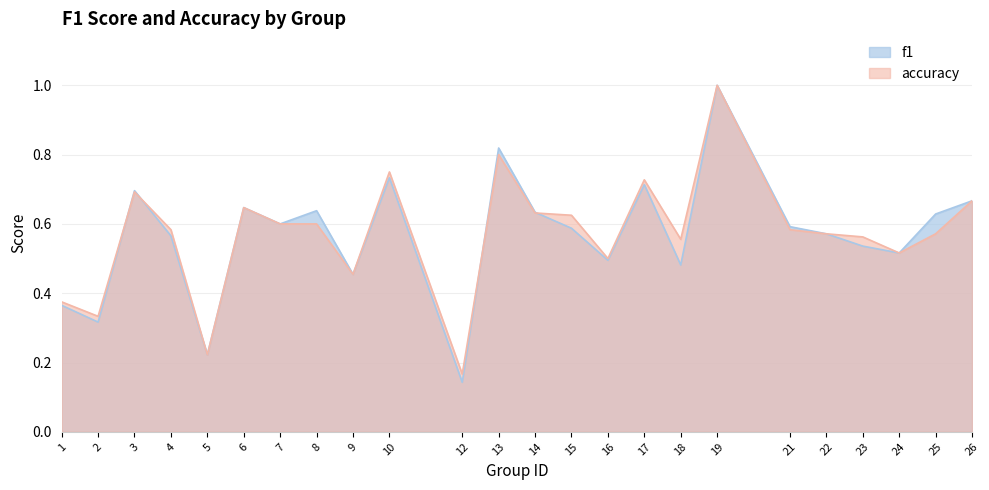

Which series has the largest range (max minus min)?

f1